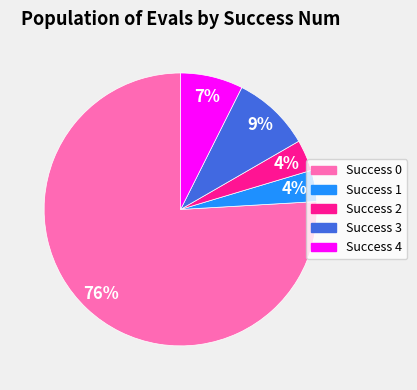

To the nearest percent, what is the average slice percentage?

20%